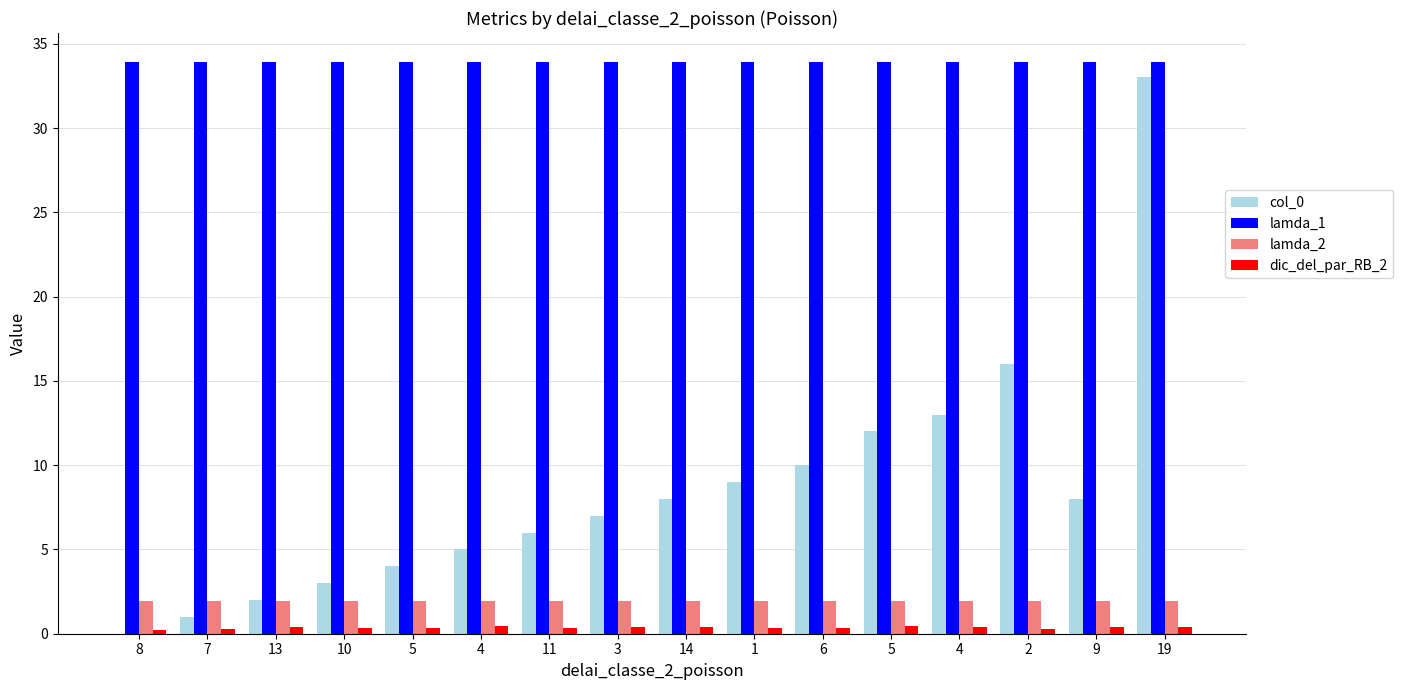

Which category has the highest value across all series?

8